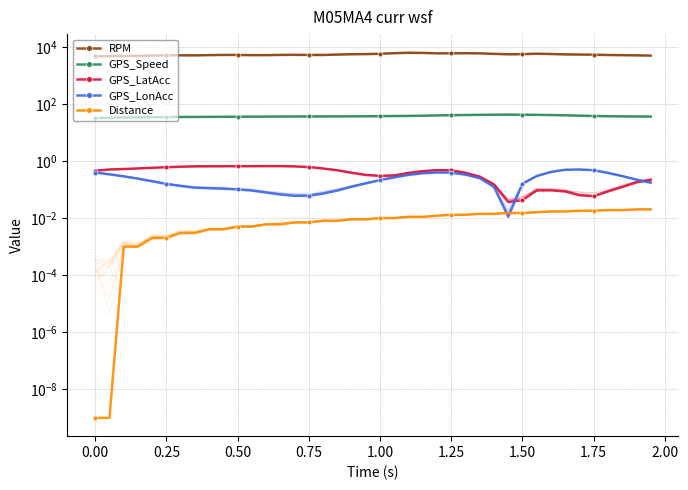

At which category does GPS_LatAcc reach its first local valley?

1.00